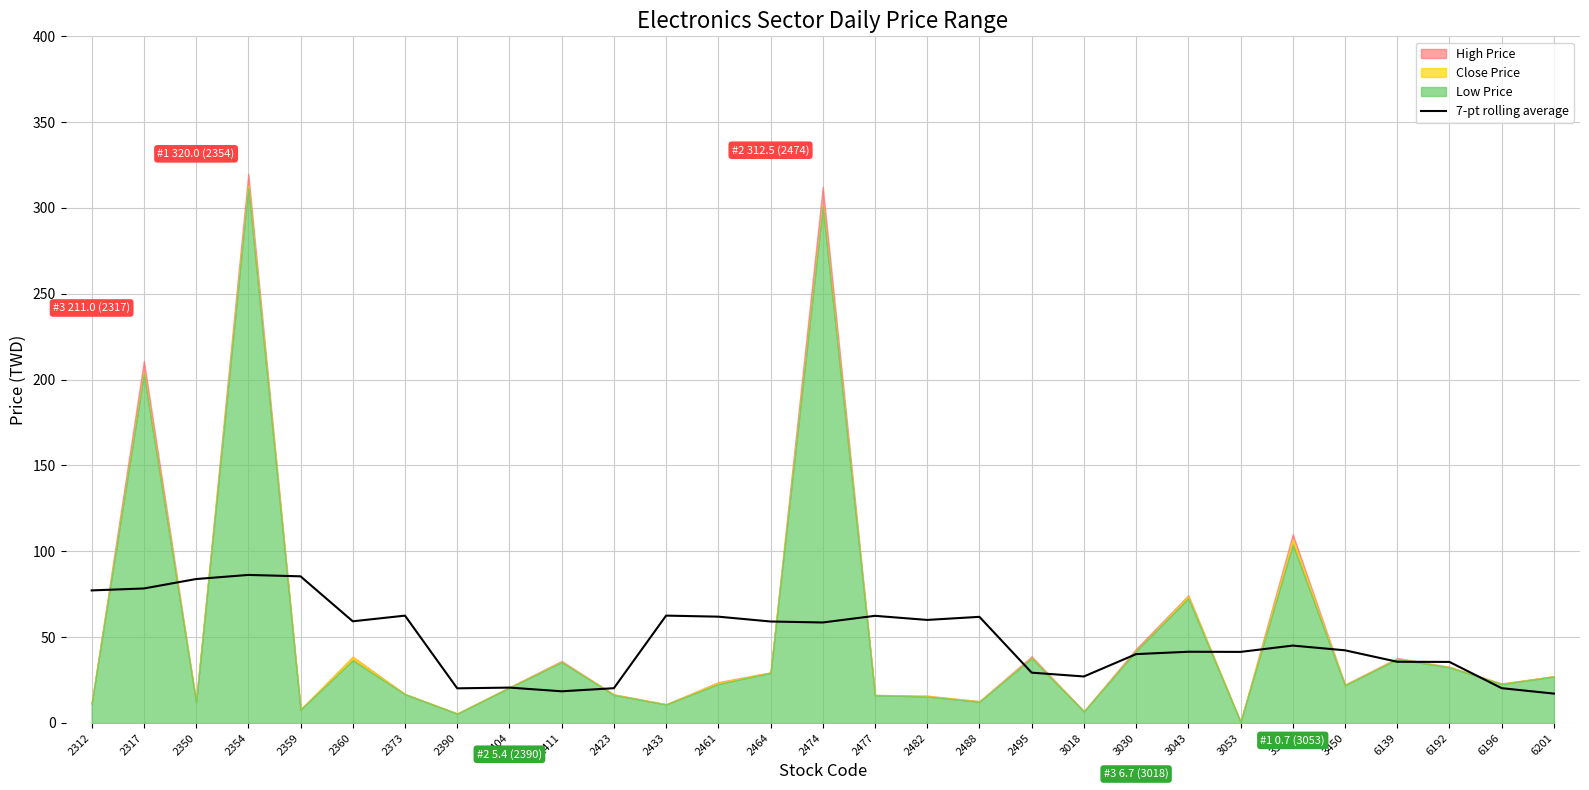

Reading left to right, list all the values displayed in this chart.

2312=77.2	2317=78.3	2350=83.8	2354=86.2	2359=85.4	2360=59.2	2373=62.5	2390=20.2	2404=20.6	2411=18.5	2423=20.3	2433=62.5	2461=61.9	2464=59.1	2474=58.5	2477=62.4	2482=60.0	2488=61.8	2495=29.3	3018=27.1	3030=40.1	3043=41.5	3053=41.4	3367=45.1	3450=42.3	6139=35.7	6192=35.6	6196=20.3	6201=17.1